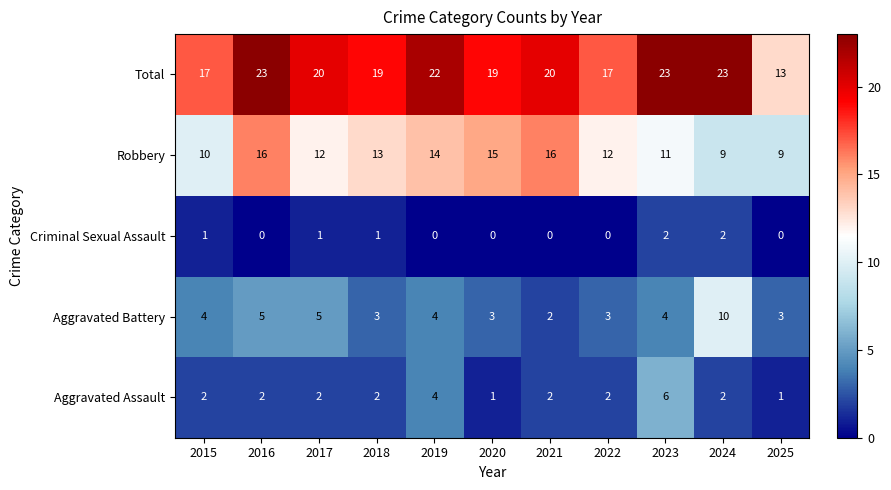

How many data points does each series have?

11